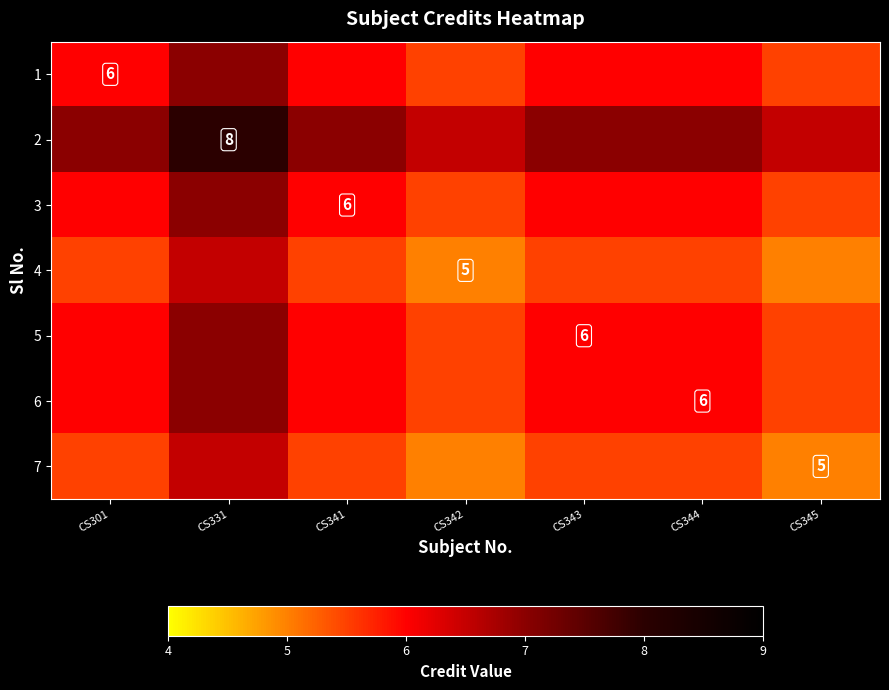

The value of 6 at CS344 is 2.9. True or false?

False